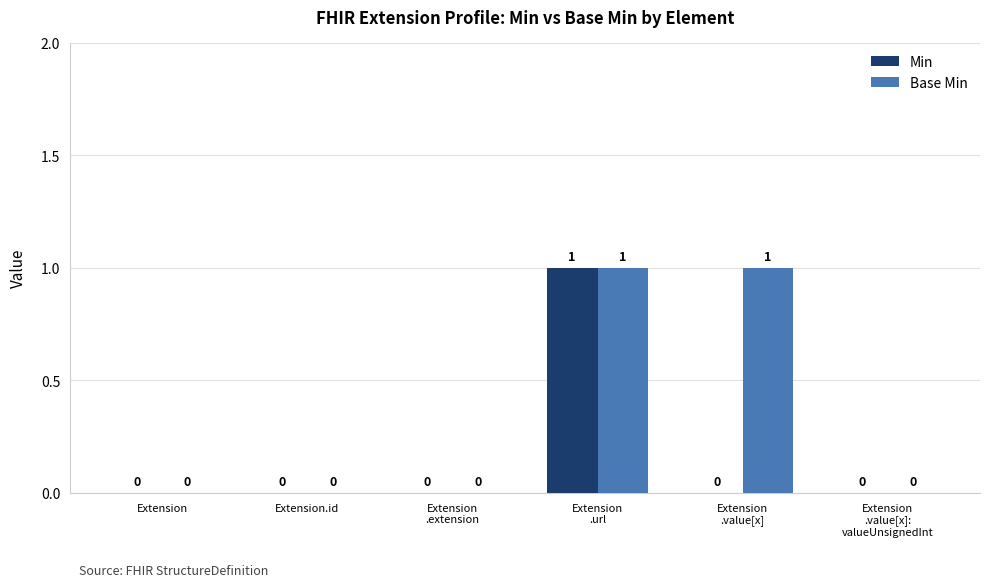

Which series has the largest total across all categories?

Base Min